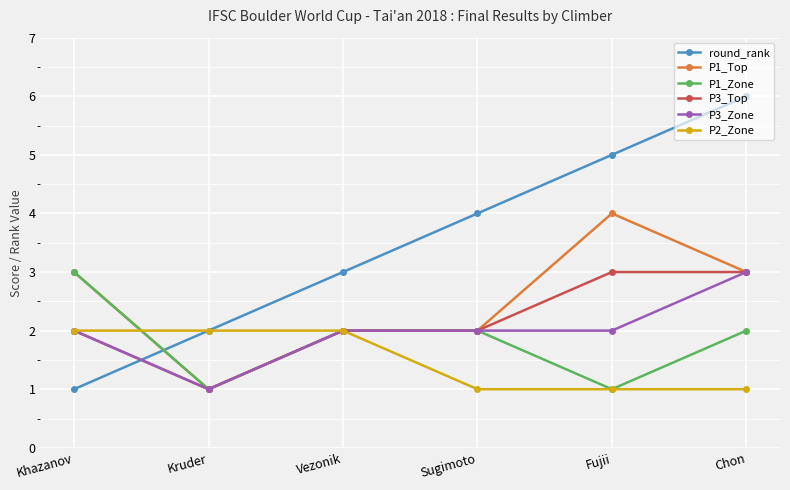

Reading left to right, extract all data points from this chart.

round_rank: 1	2	3	4	5	6
P1_Top: 3	1	2	2	4	3
P1_Zone: 3	1	2	2	1	2
P3_Top: 2	1	2	2	3	3
P3_Zone: 2	1	2	2	2	3
P2_Zone: 2	2	2	1	1	1